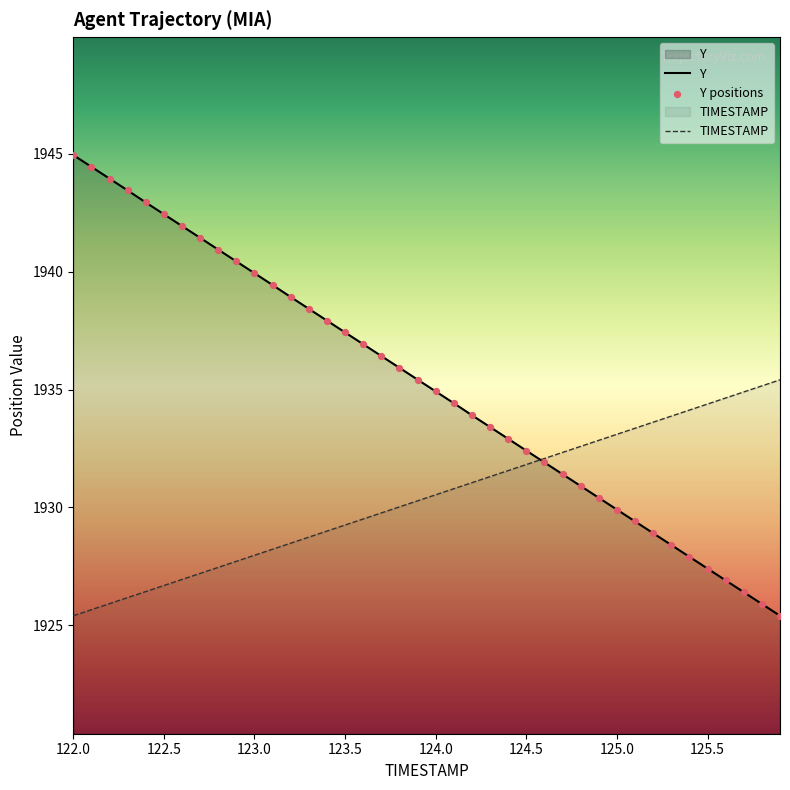

At which category is the sum across all series the highest?

122.0